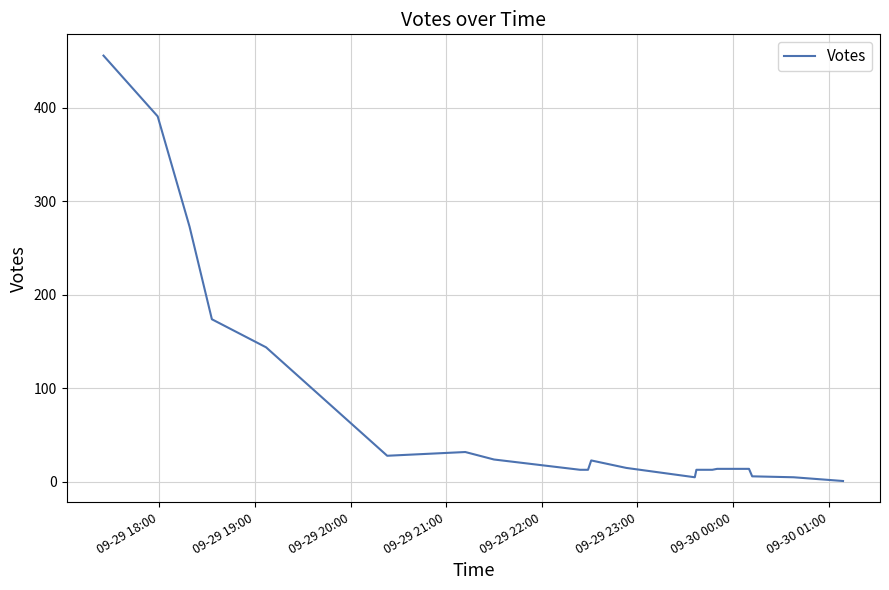

What is the maximum value shown in the chart?

456